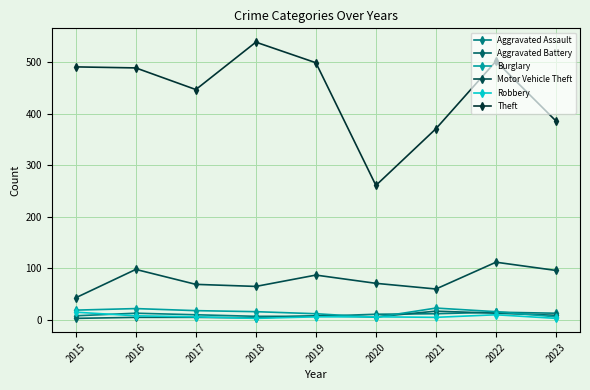

What is the maximum value shown in the chart?

539